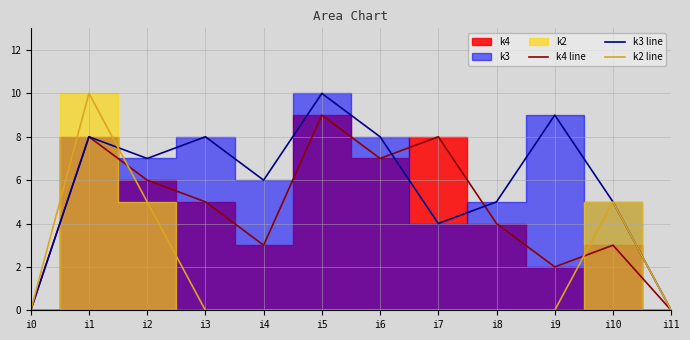

Which series has the largest range (max minus min)?

k3 line